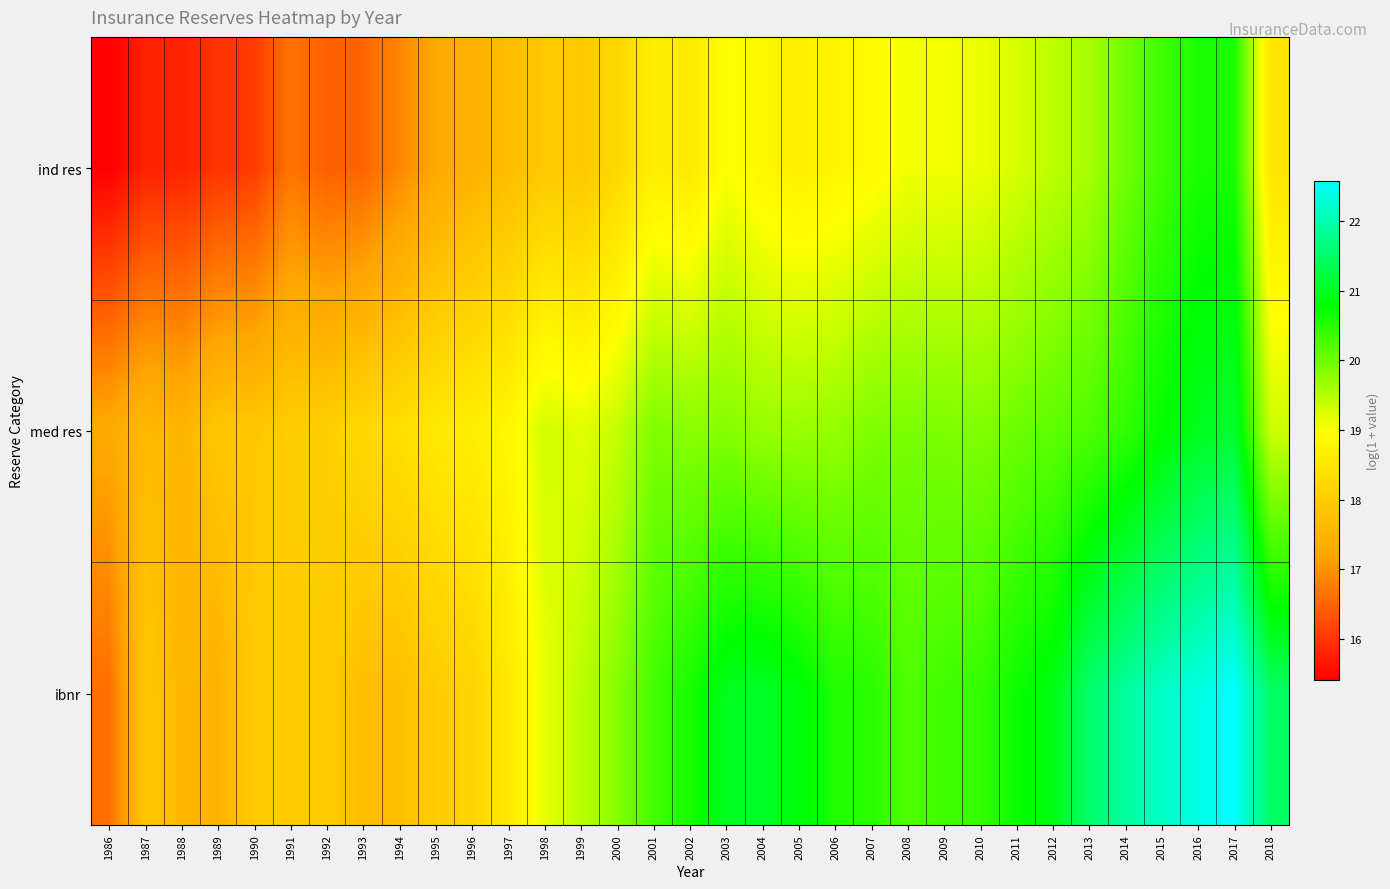

Which series changed the most between 2011 and 2014?

ibnr